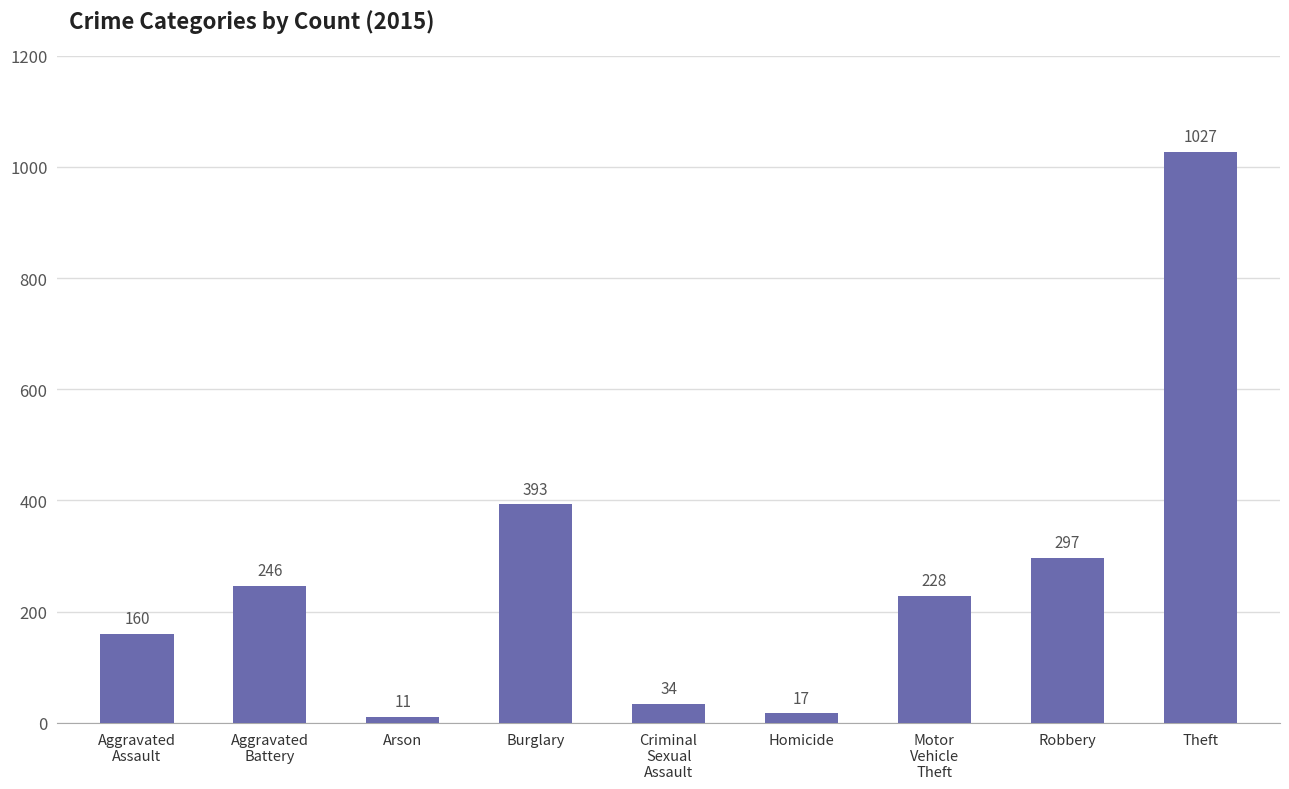

How many series are shown in this chart?

1